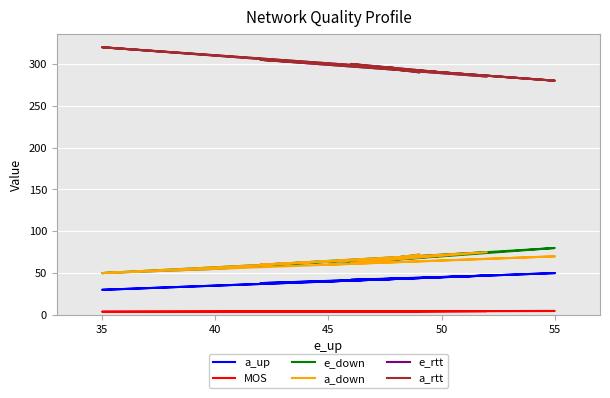

Rank the series by their maximum value, from highest to lowest.

e_rtt, a_rtt, e_down, a_down, a_up, MOS